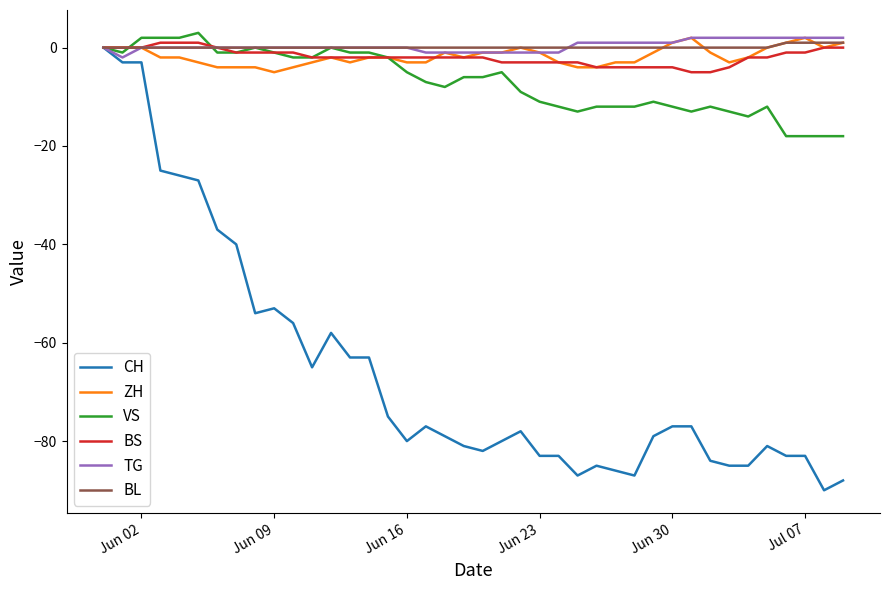

What is the lowest value of the BS series?

-5